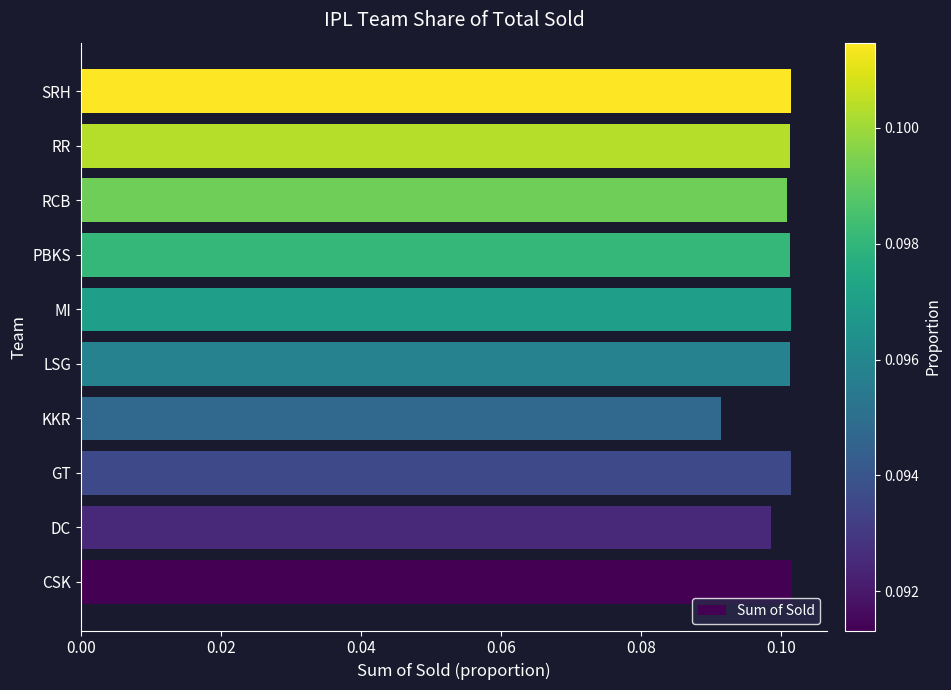

Does the chart contain any negative values?

No